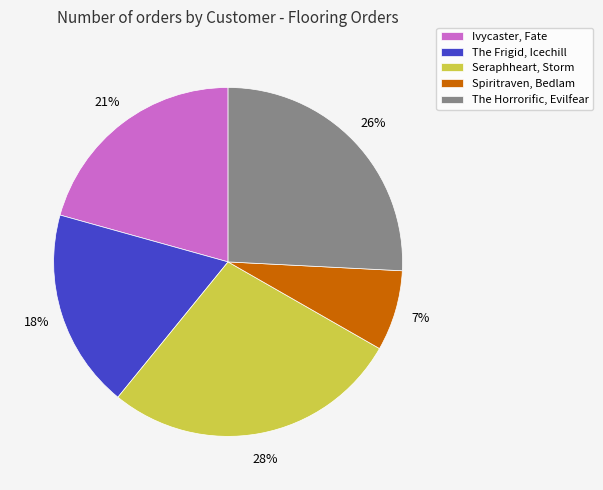

Is it true that Seraphheart, Storm is 28% of the pie?

True